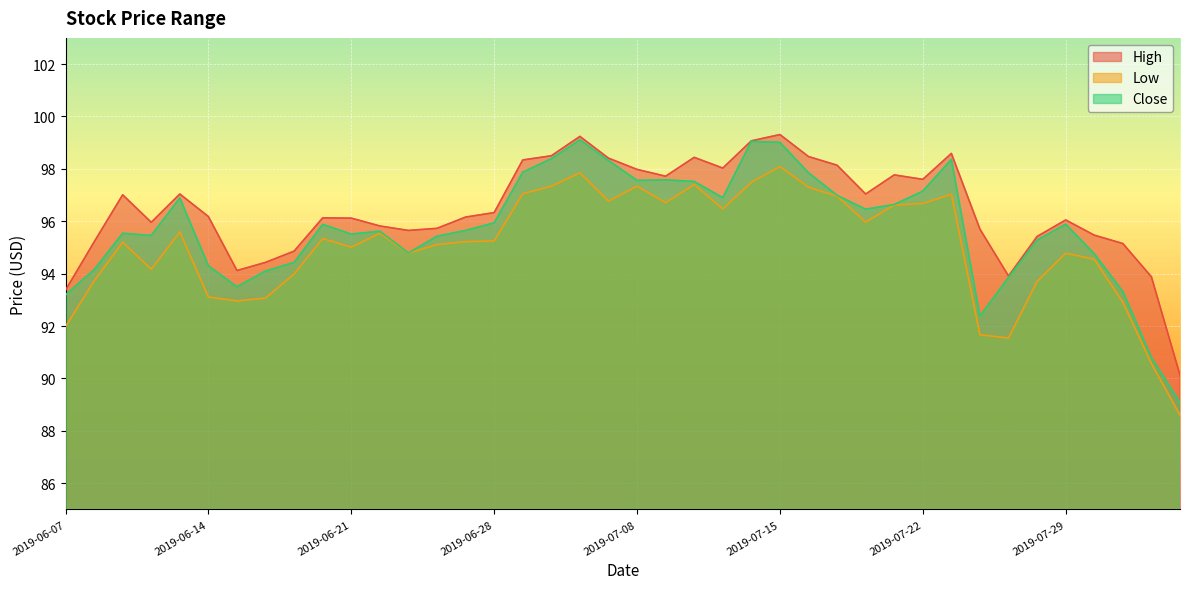

Which category has the lowest value in the Close series?

2019-08-02